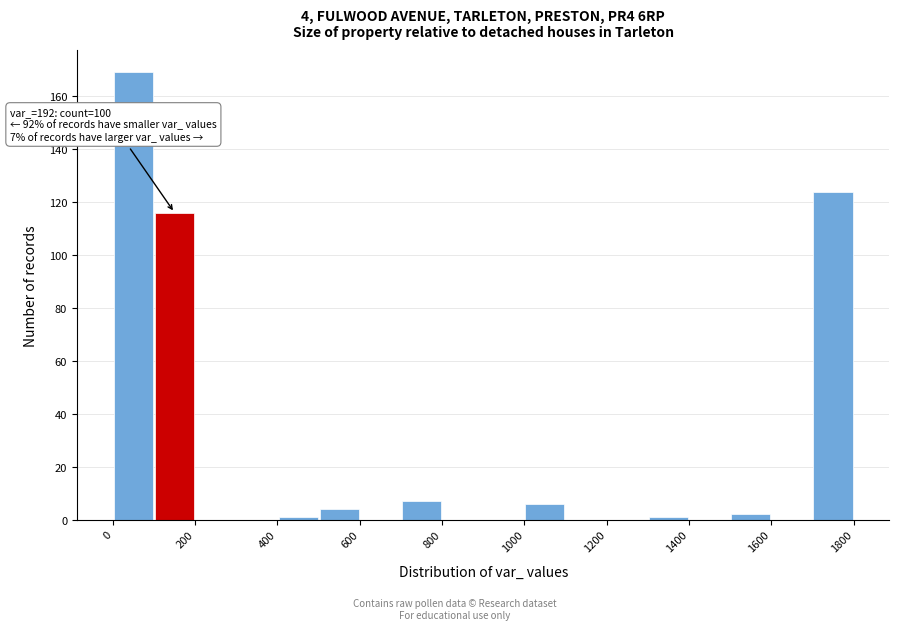

Which range on the x-axis has the tallest bar?

0 to 100